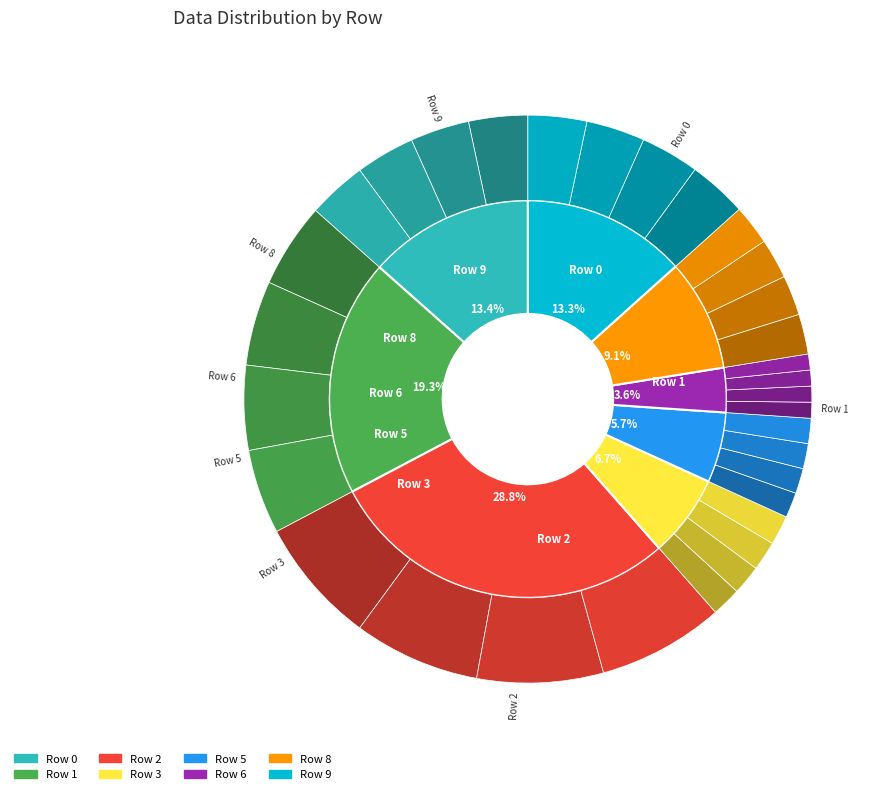

Is Row 3 the majority of the pie?

No